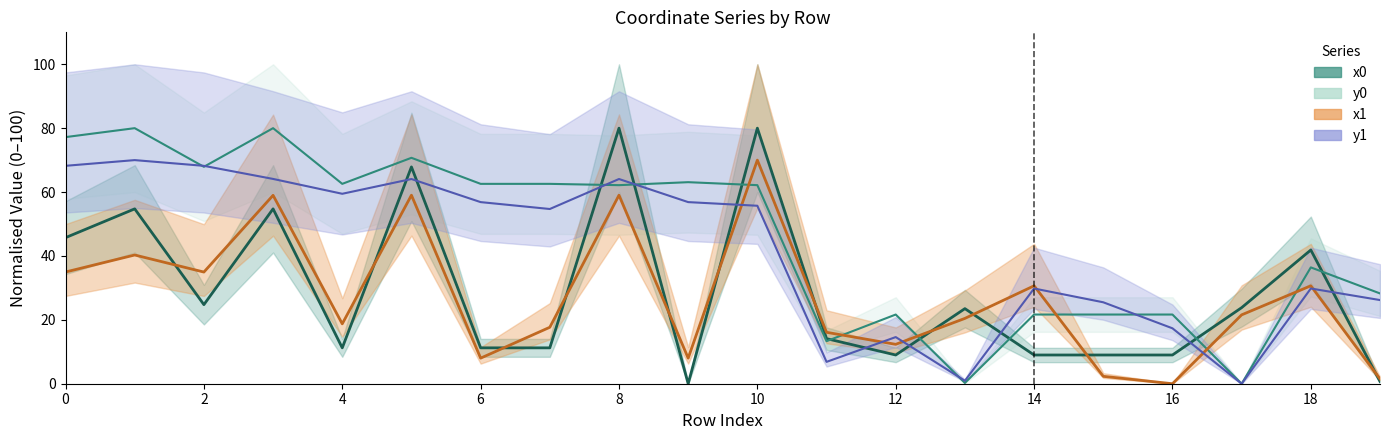

Is this an area chart (filled region under the line)?

No